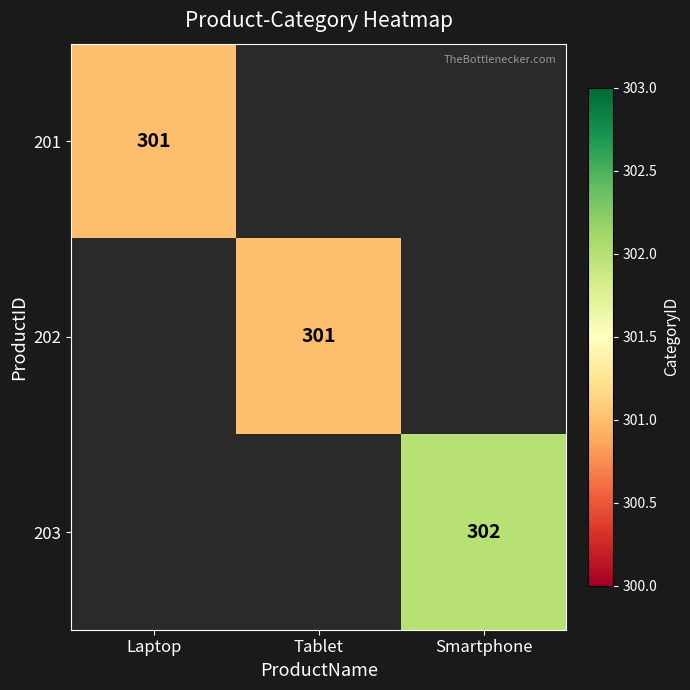

Between Tablet and Laptop, which is larger?

Laptop